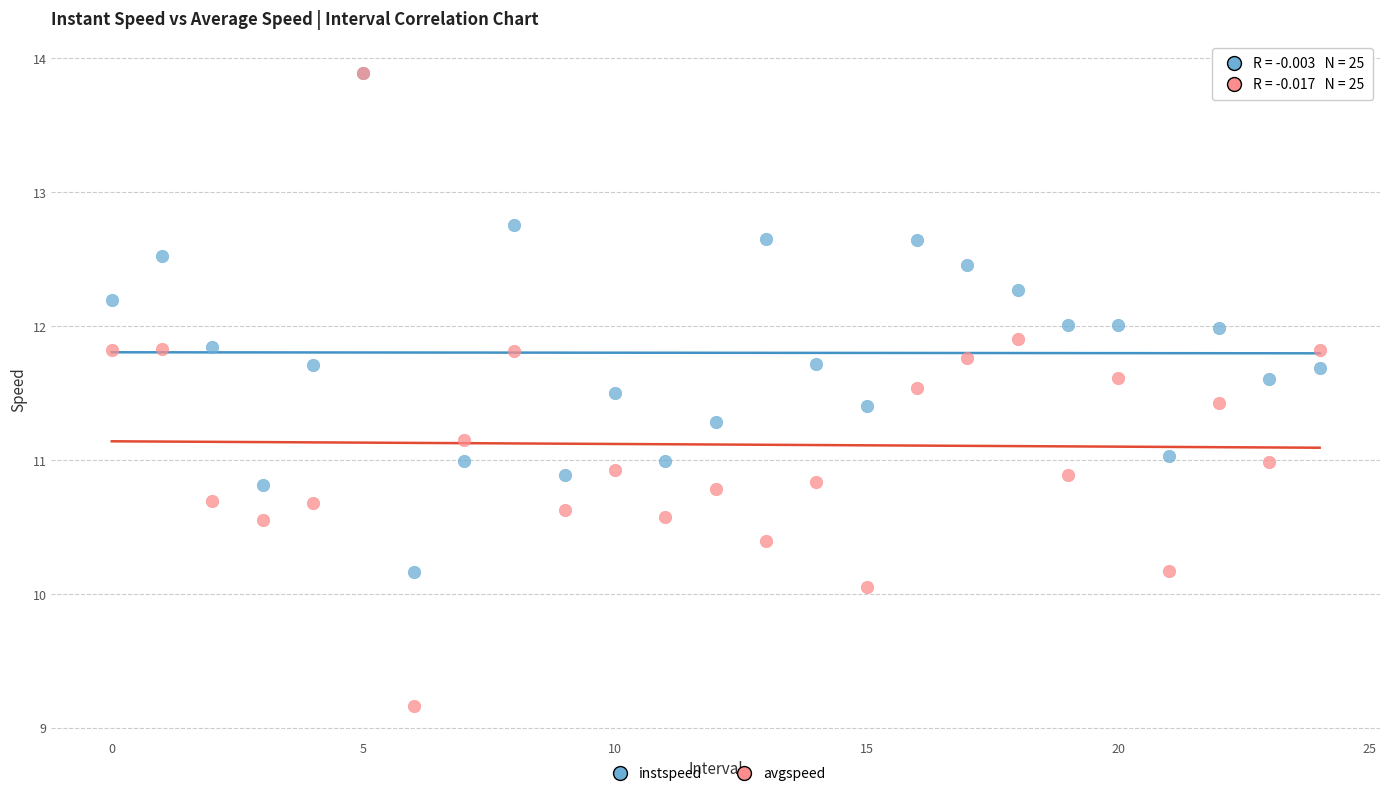

Which series has the widest spread of Y values?

avgspeed